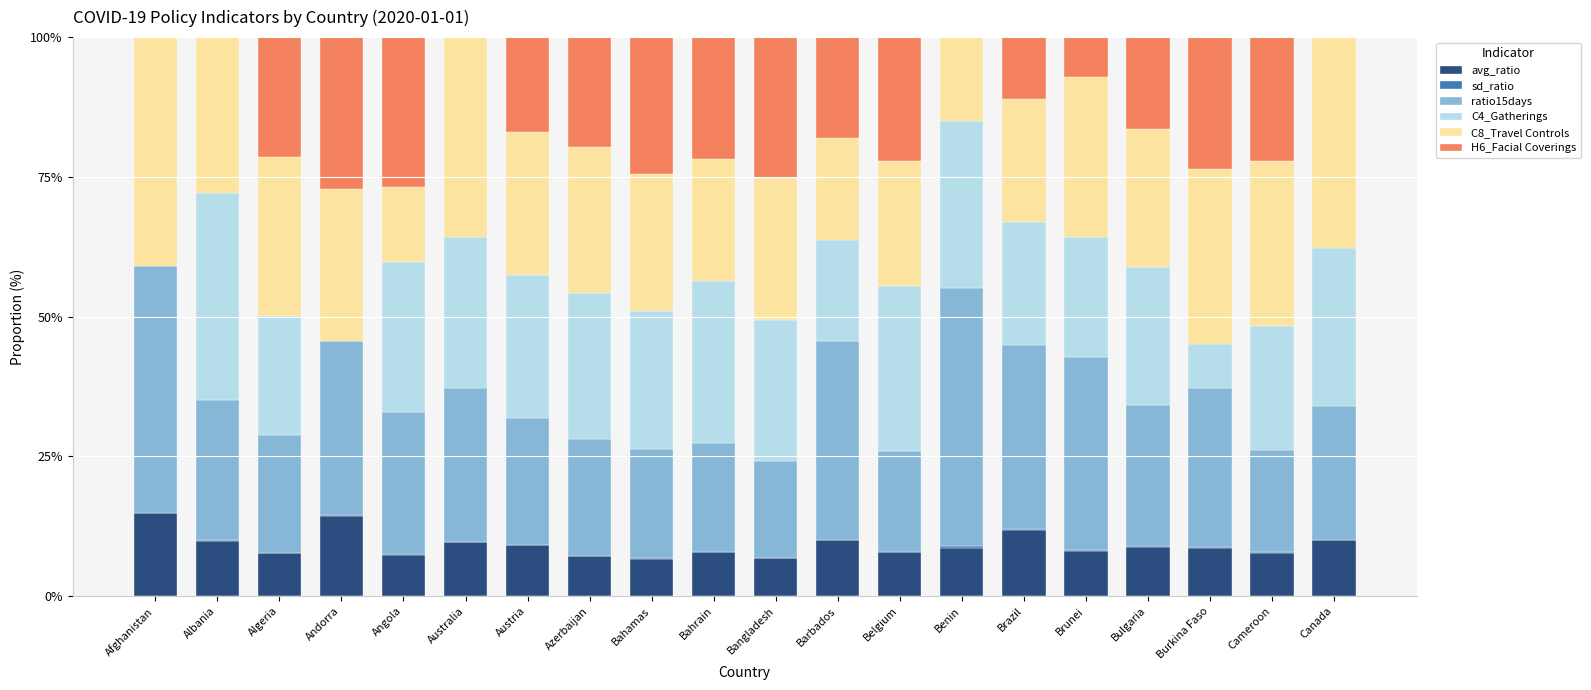

The avg_ratio series shows 17.3 at Canada. True or false?

False